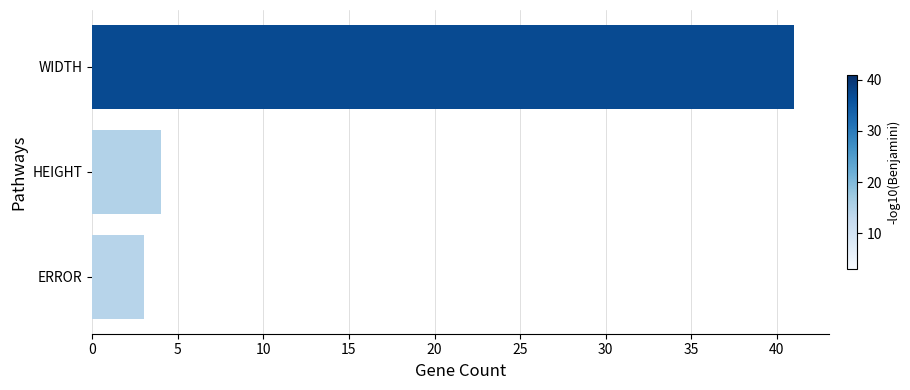

What is the maximum value shown in the chart?

41